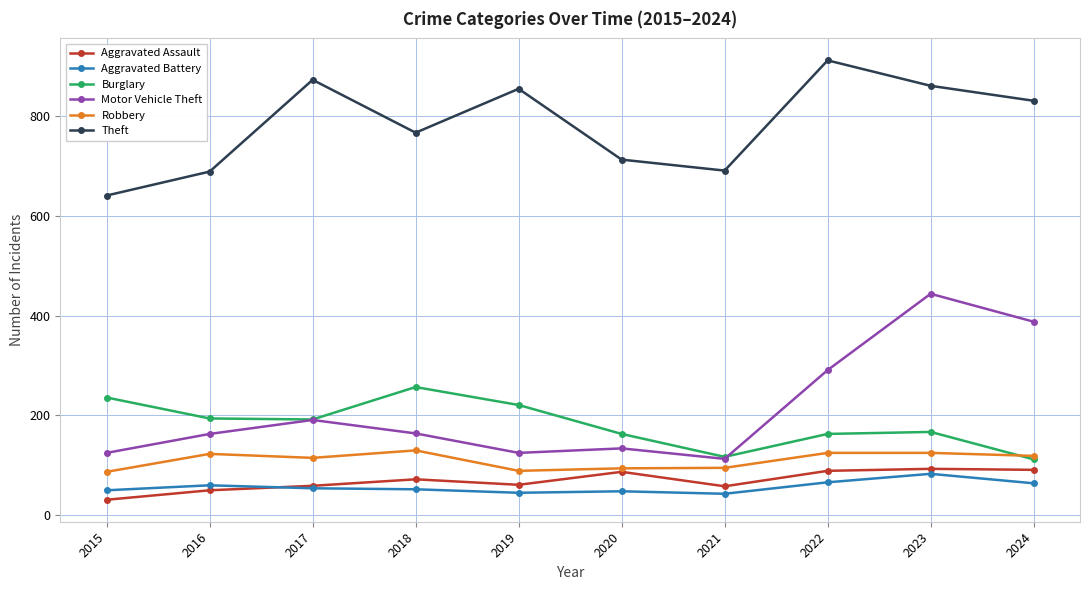

How many lines are shown in the chart?

6